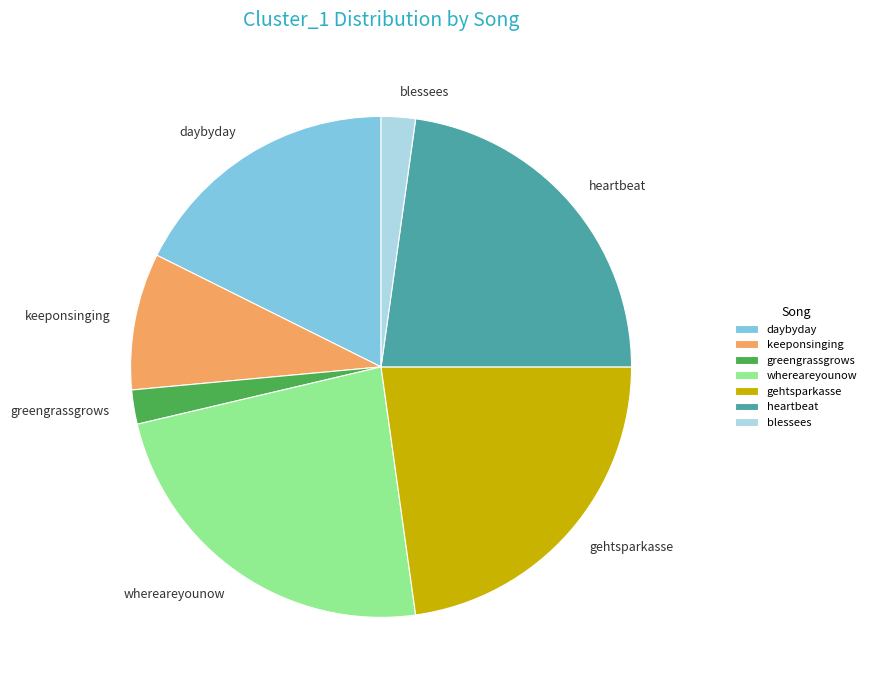

Is there any slice that represents more than half of the pie?

No